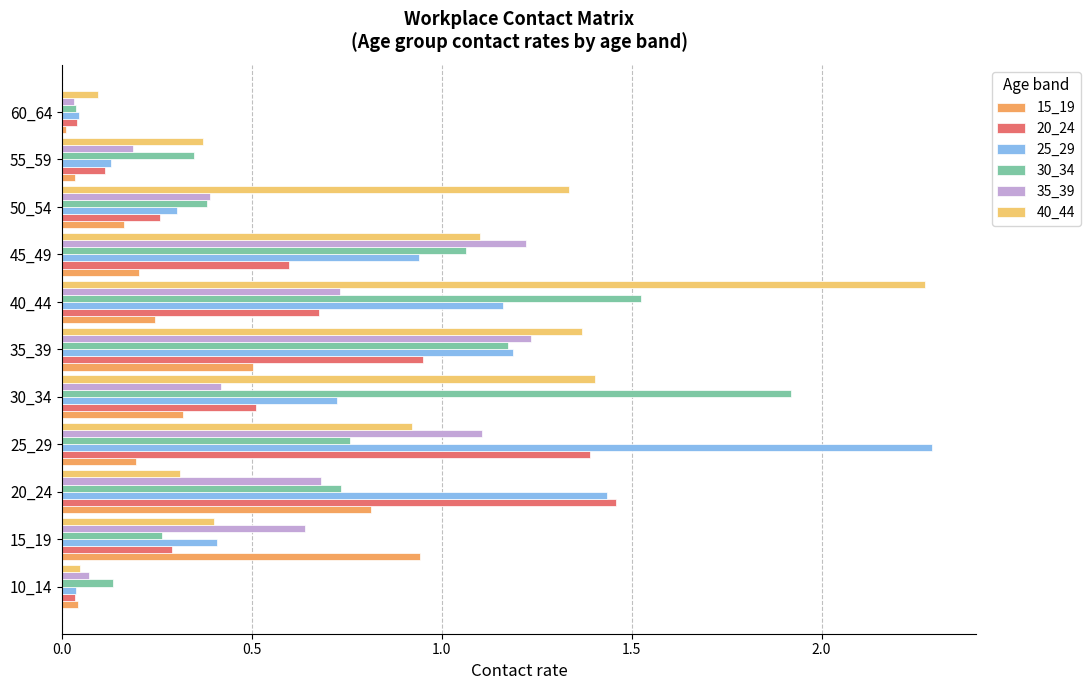

Which series has the largest total across all categories?

40_44